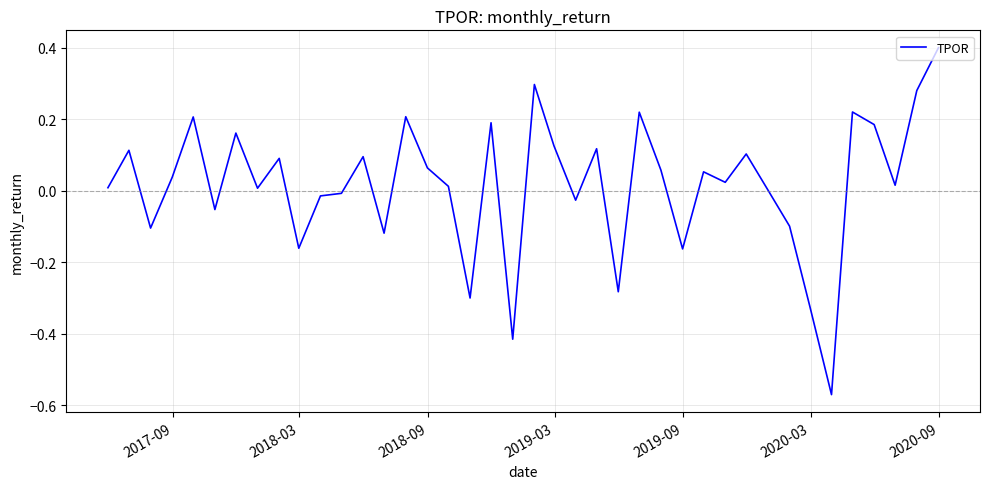

What is the difference between the maximum and minimum values?

1.0